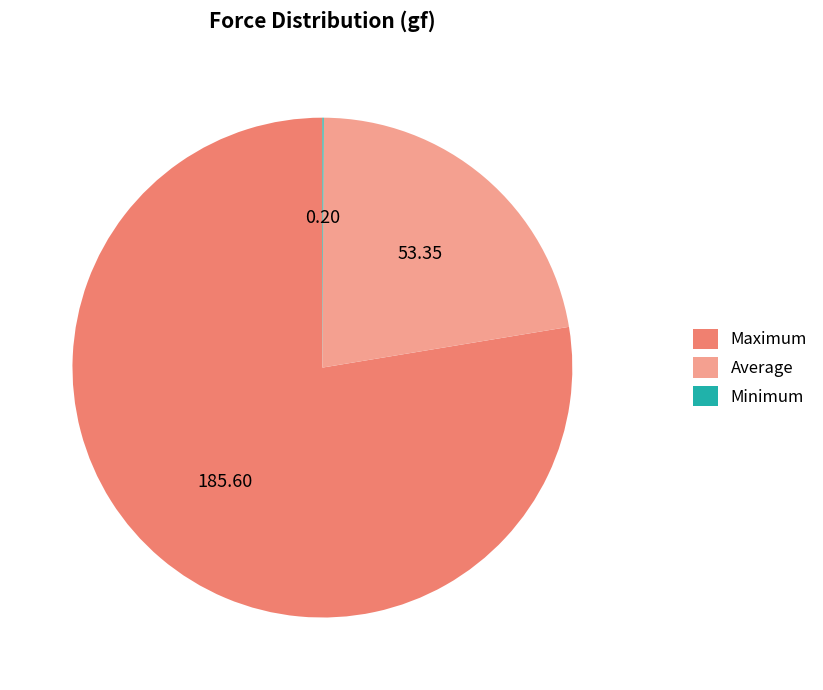

Which has a higher value, Average or Maximum?

Maximum